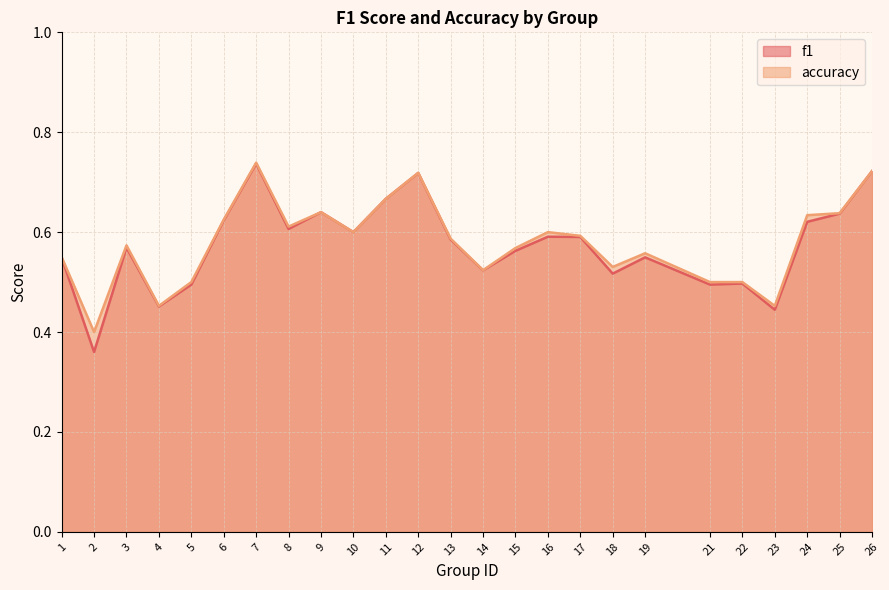

True or false: f1 and accuracy intersect in this chart.

False